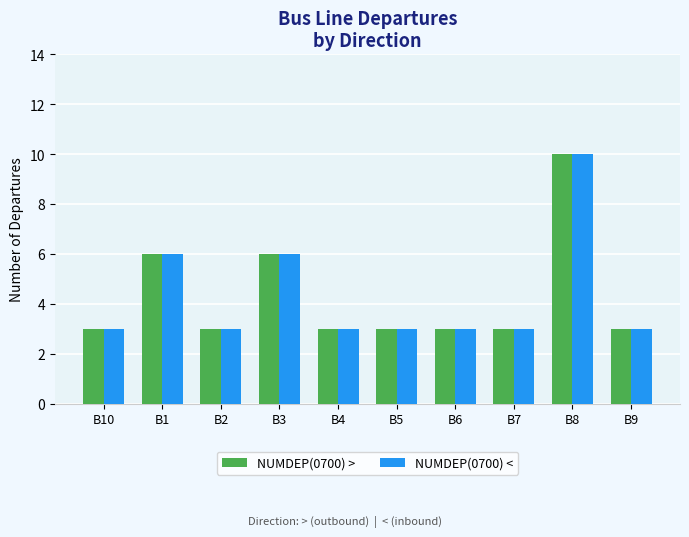

What value does the NUMDEP(0700) > series have at B8?

10